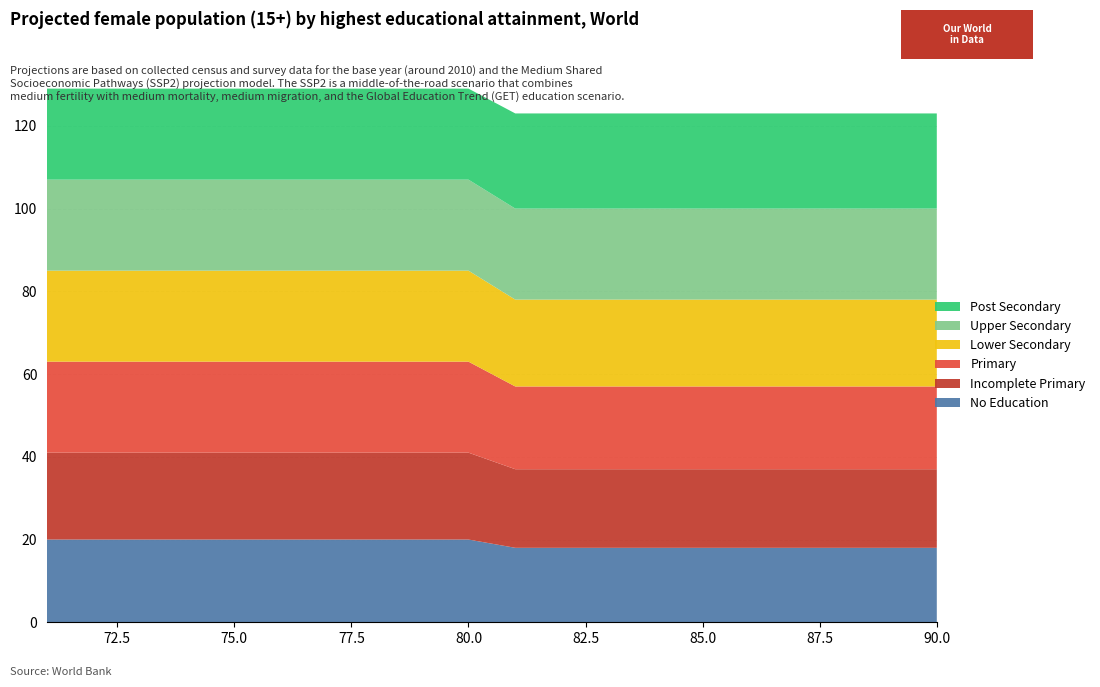

Reading right to left, transcribe all the data shown in this chart.

No Education: 18	18	18	18	18	18	18	18	18	18	20	20	20	20	20	20	20	20	20	20
Incomplete Primary: 19	19	19	19	19	19	19	19	19	19	21	21	21	21	21	21	21	21	21	21
Primary: 20	20	20	20	20	20	20	20	20	20	22	22	22	22	22	22	22	22	22	22
Lower Secondary: 21	21	21	21	21	21	21	21	21	21	22	22	22	22	22	22	22	22	22	22
Upper Secondary: 22	22	22	22	22	22	22	22	22	22	22	22	22	22	22	22	22	22	22	22
Post Secondary: 23	23	23	23	23	23	23	23	23	23	22	22	22	22	22	22	22	22	22	22